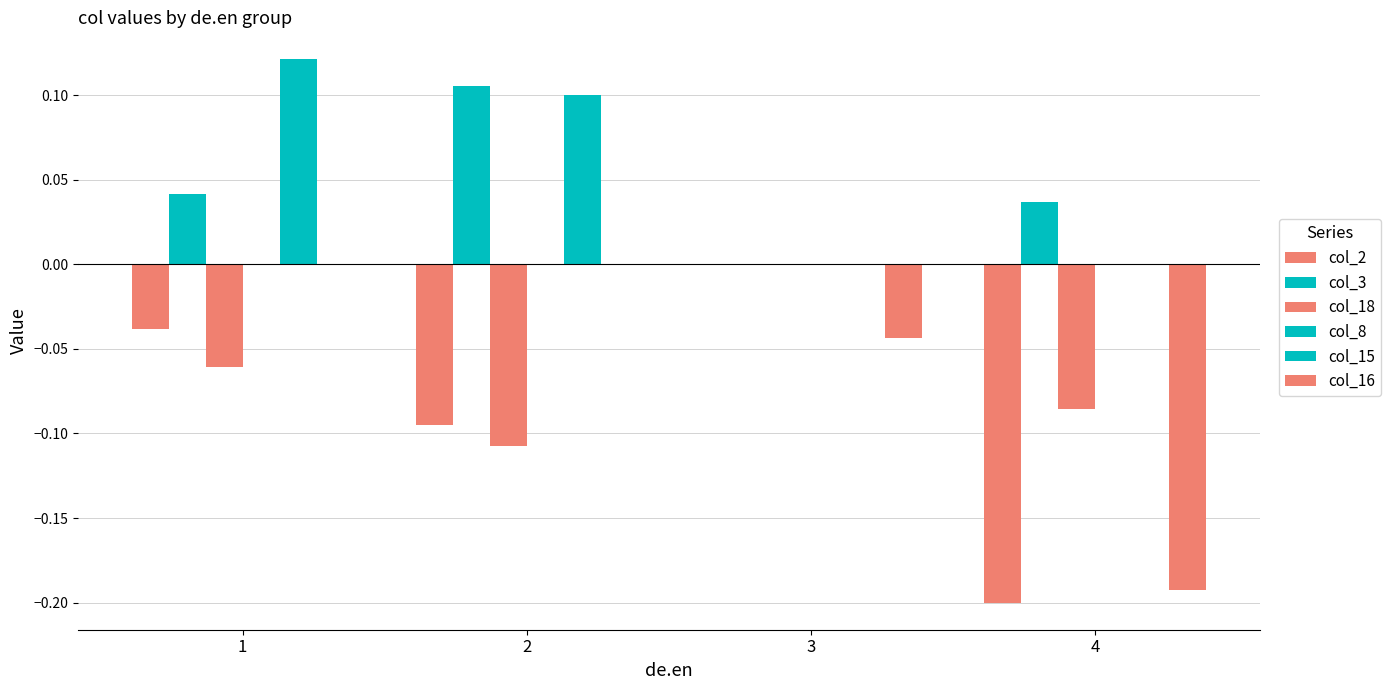

How many groups of bars are there?

4